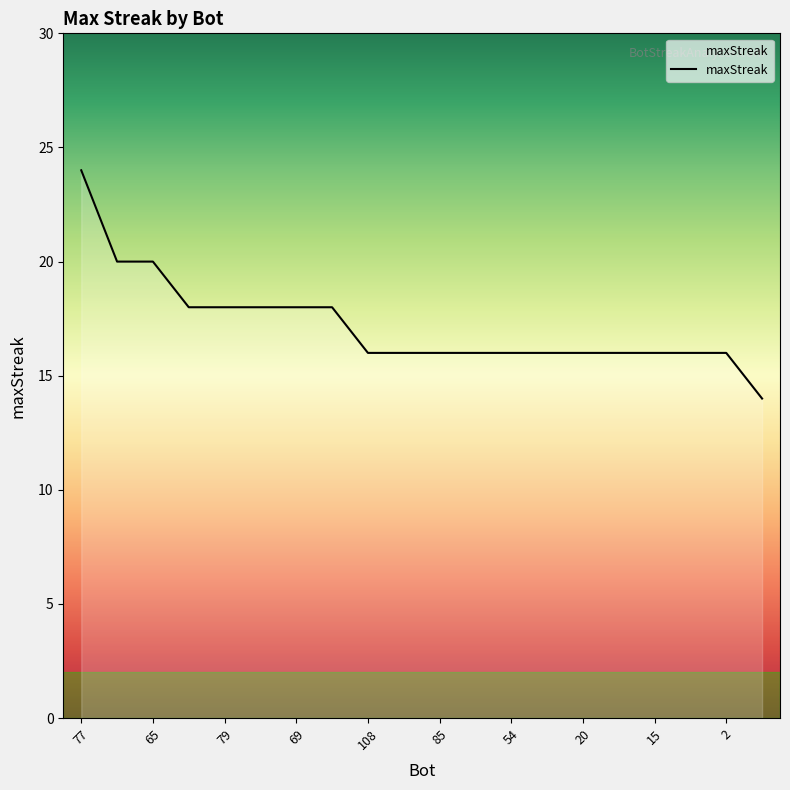

What is the maximum value shown in the chart?

24